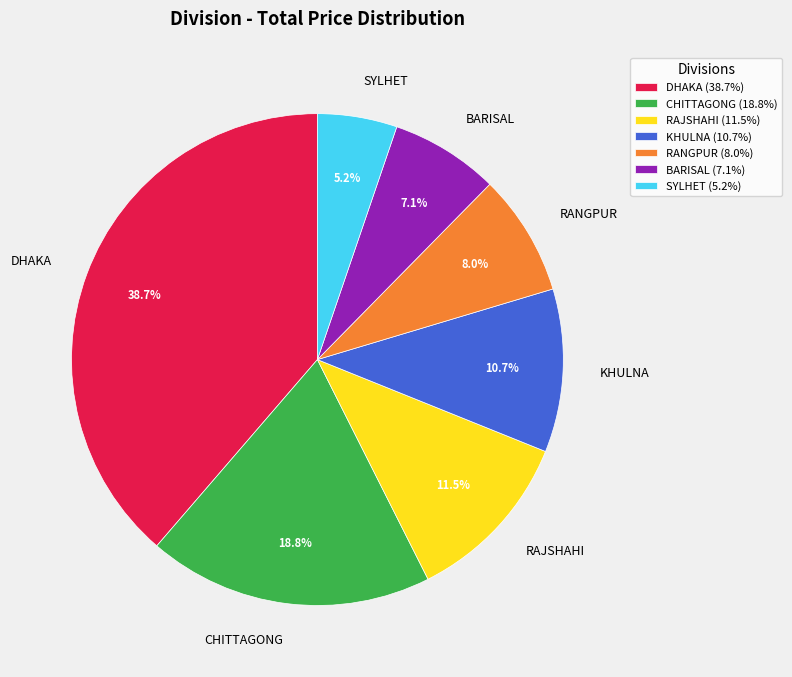

Does SYLHET account for over 50% of the chart?

No